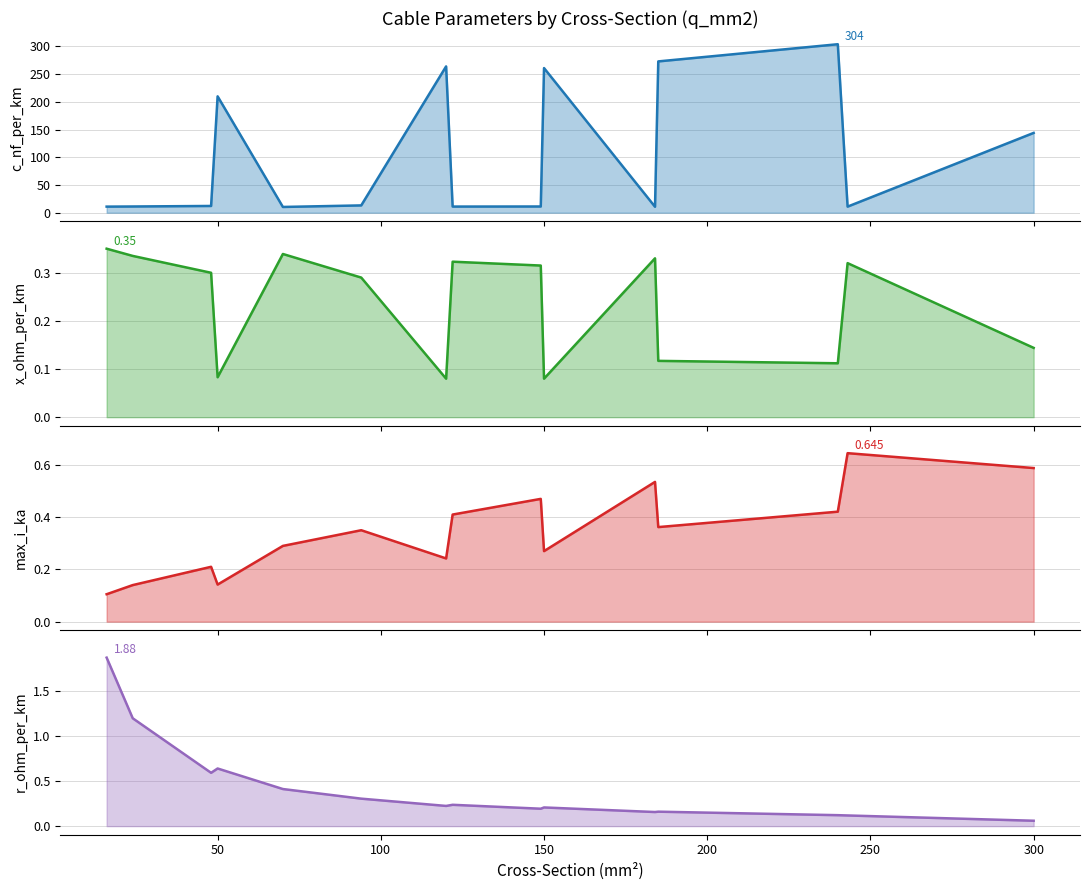

What is the sum of all c_nf_per_km values?

1558.2